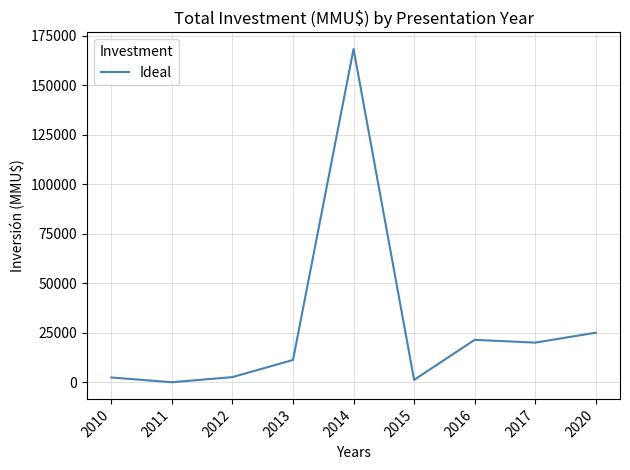

What is the difference between the maximum and minimum values?

168220